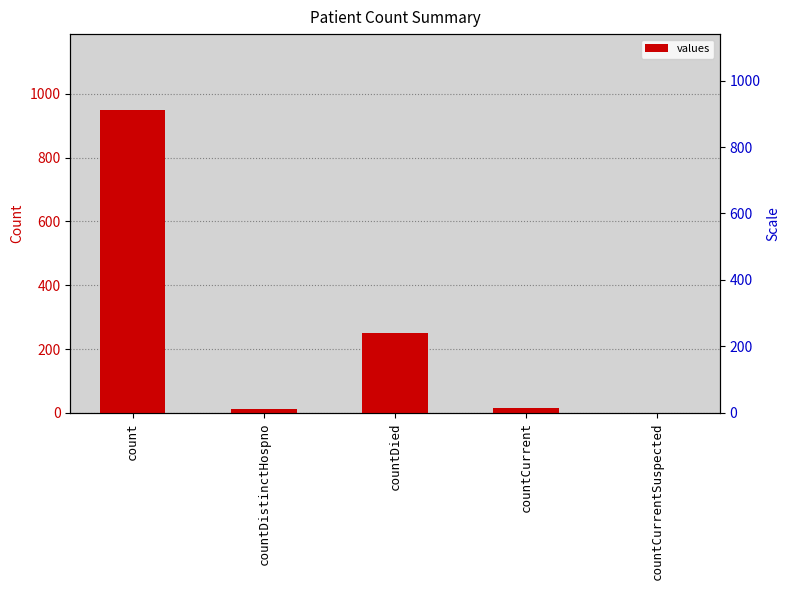

What is the change in value from count to countCurrentSuspected?

-950